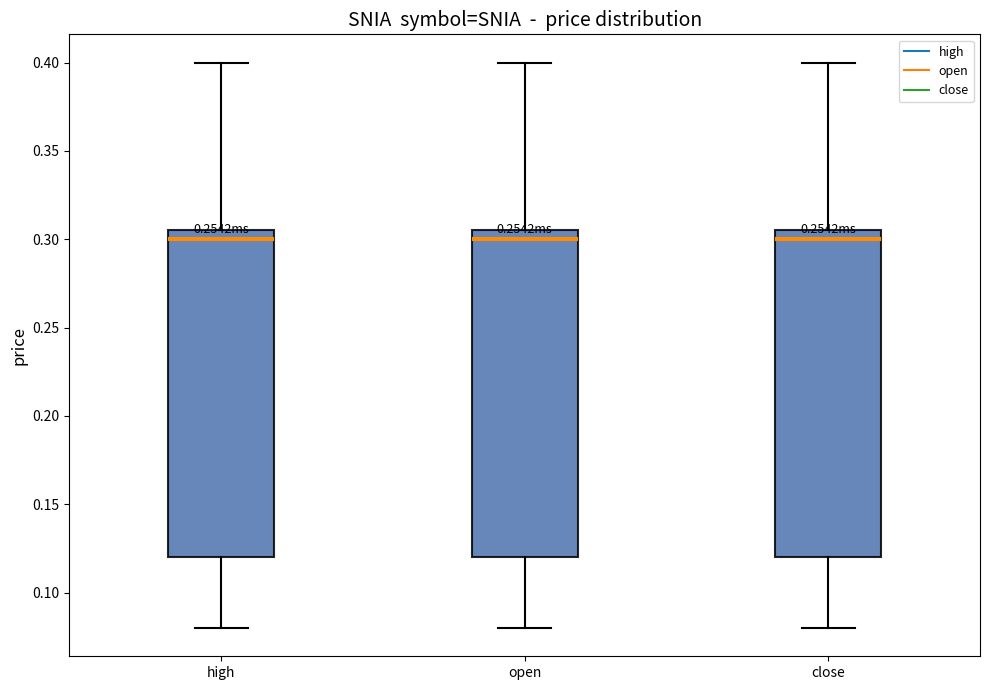

Reading left to right, read every box against the y-axis: the position of its median line, the range the box covers, and the ends of its whiskers. The values are not printed on the chart, so give them approximately, as read against the axis.

high: median 0.300, box 0.120 to 0.305, whiskers 0.080 to 0.400
open: median 0.300, box 0.120 to 0.305, whiskers 0.080 to 0.400
close: median 0.300, box 0.120 to 0.305, whiskers 0.080 to 0.400